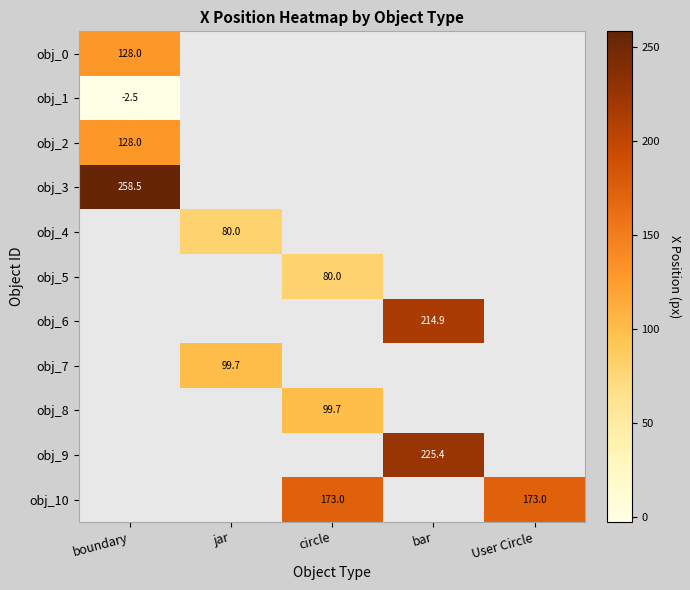

The value of obj_10 at User Circle is 86.7. True or false?

False